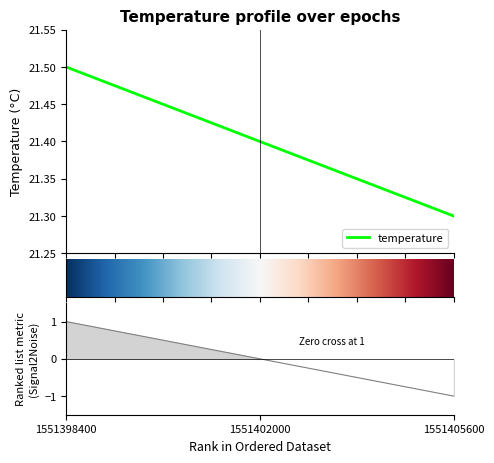

What is the smallest value displayed?

21.3